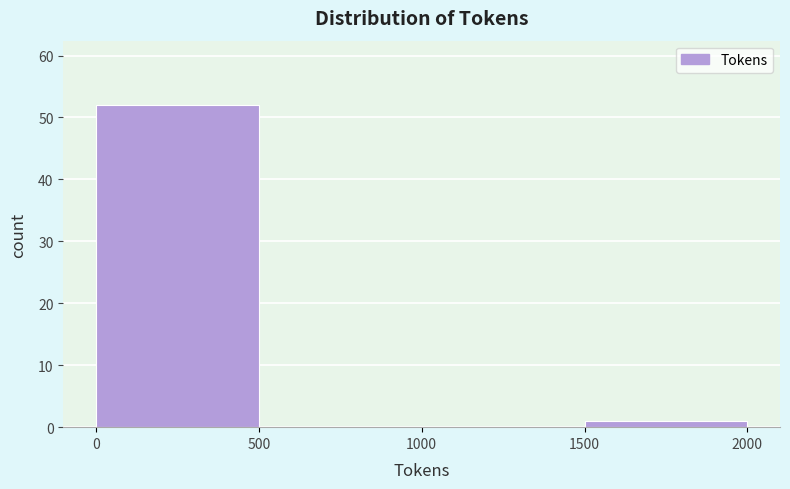

Which range on the x-axis has the tallest bar?

0 to 500